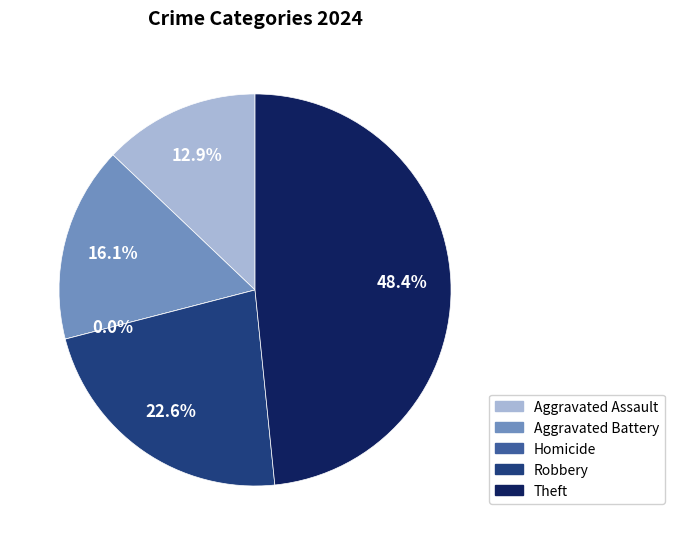

Which category has the smallest portion of the pie?

Homicide